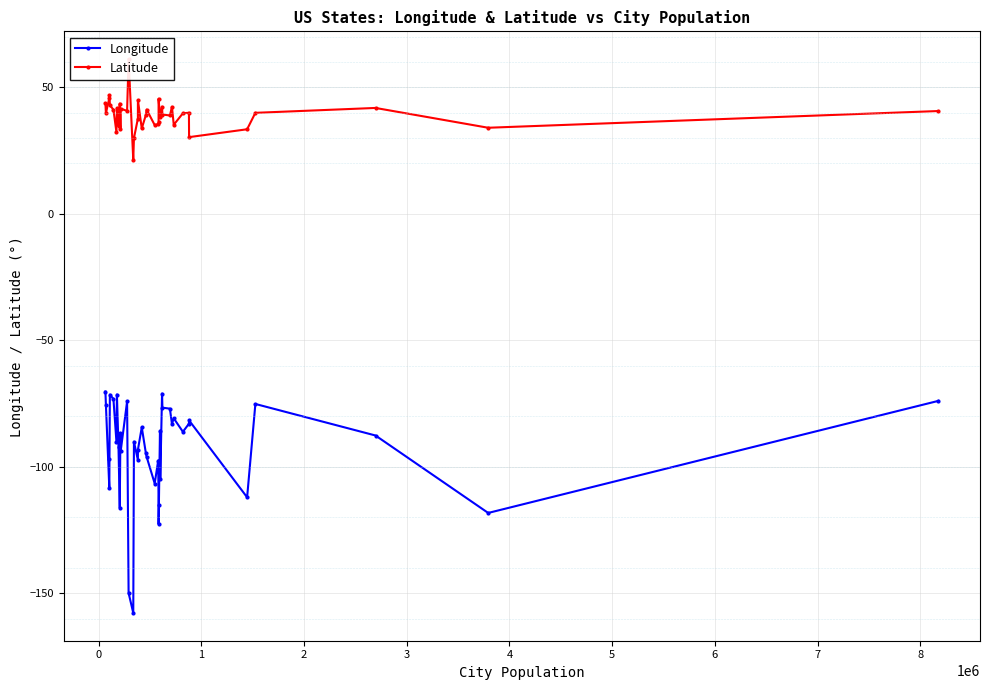

True or false: Longitude has more than 1 points higher than both neighbors.

True